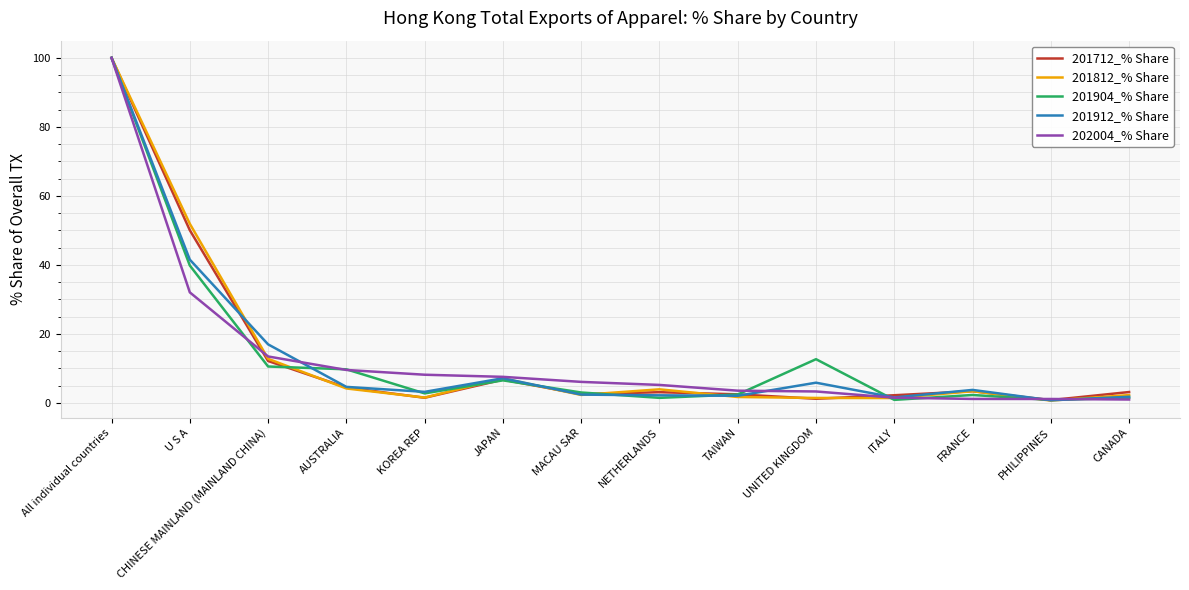

How many values in the 201812_% Share series are below 3?

7